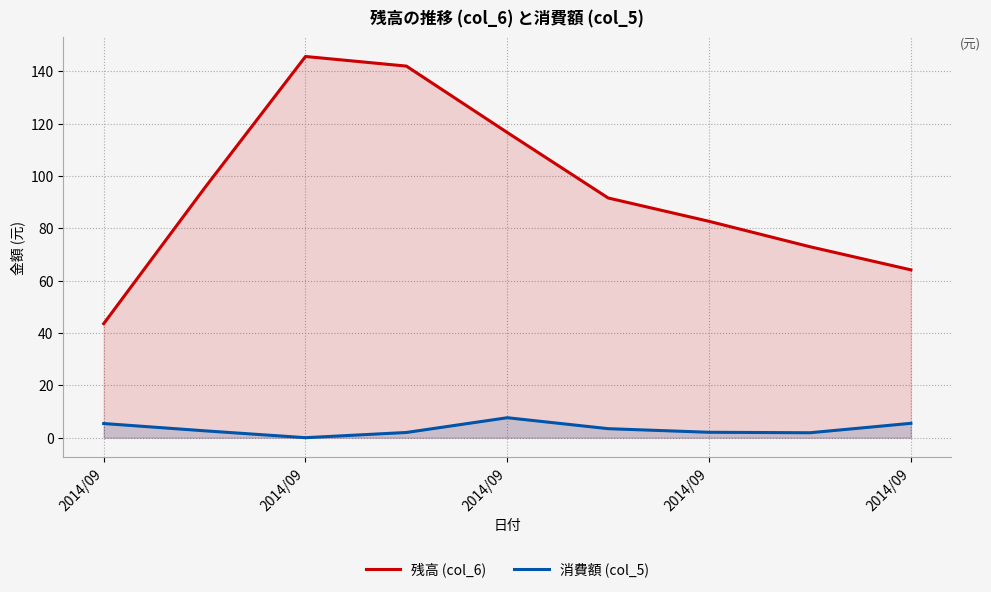

The 消費額 (col_5) series shows 0.0 at 2014/09. True or false?

False